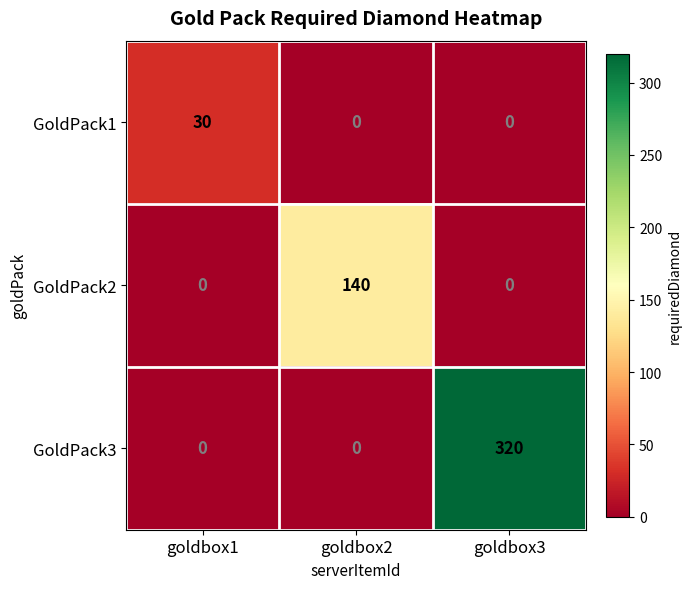

List the series in order of their peak value, lowest first.

GoldPack1, GoldPack2, GoldPack3